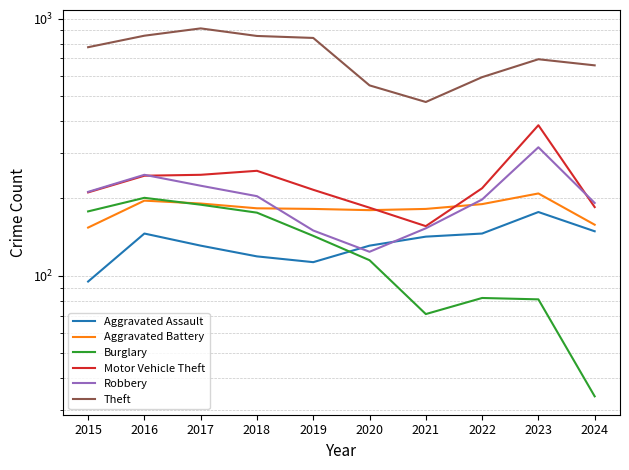

Reading left to right, transcribe all the data shown in this chart.

Aggravated Assault: 95	146	131	119	113	131	142	146	177	149
Aggravated Battery: 154	196	191	183	182	180	182	190	209	158
Burglary: 178	201	189	176	143	115	71	82	81	34
Motor Vehicle Theft: 211	245	247	256	216	184	156	219	385	185
Robbery: 212	247	224	204	150	124	153	198	316	192
Theft: 774	858	916	856	841	550	474	592	695	658